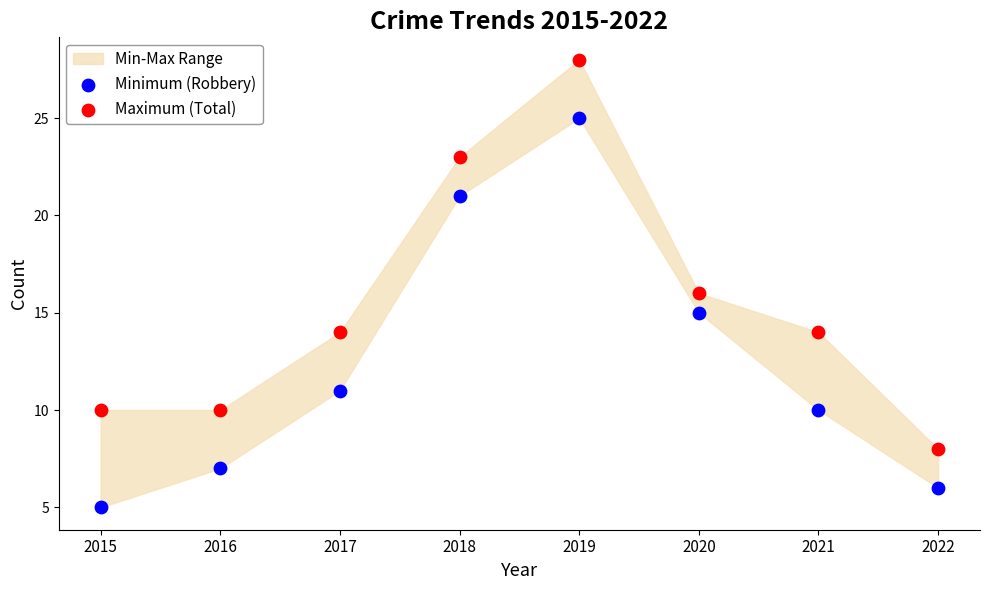

Which series contains the lowest Y value?

Minimum (Robbery)